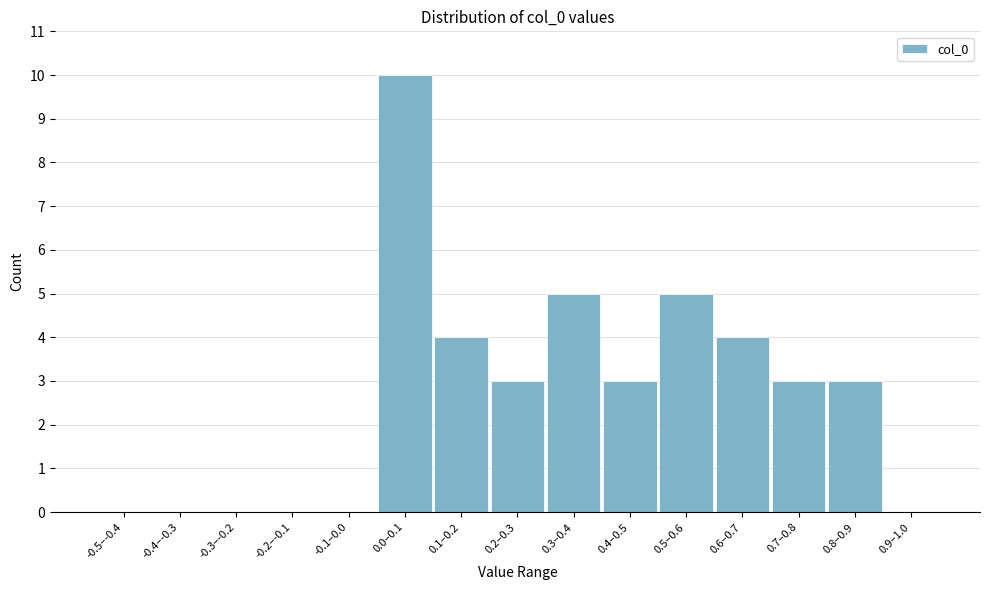

Reading left to right, extract all data points from this chart.

-0.5–-0.4=0	-0.4–-0.3=0	-0.3–-0.2=0	-0.2–-0.1=0	-0.1–0.0=0	0.0–0.1=10	0.1–0.2=4	0.2–0.3=3	0.3–0.4=5	0.4–0.5=3	0.5–0.6=5	0.6–0.7=4	0.7–0.8=3	0.8–0.9=3	0.9–1.0=0